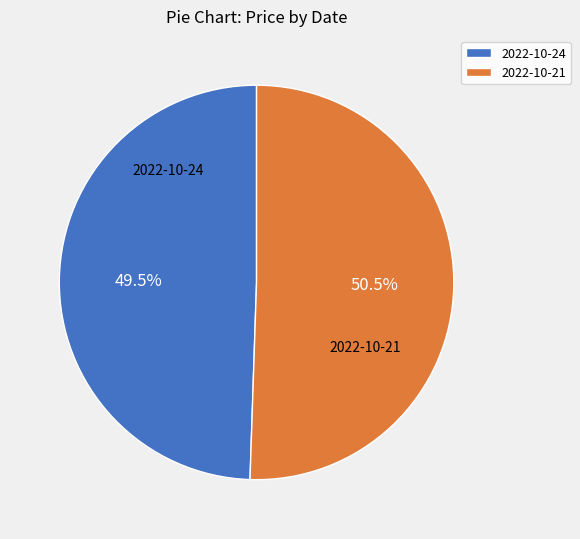

The 2022-10-24 slice represents 44% of the pie. True or false?

False